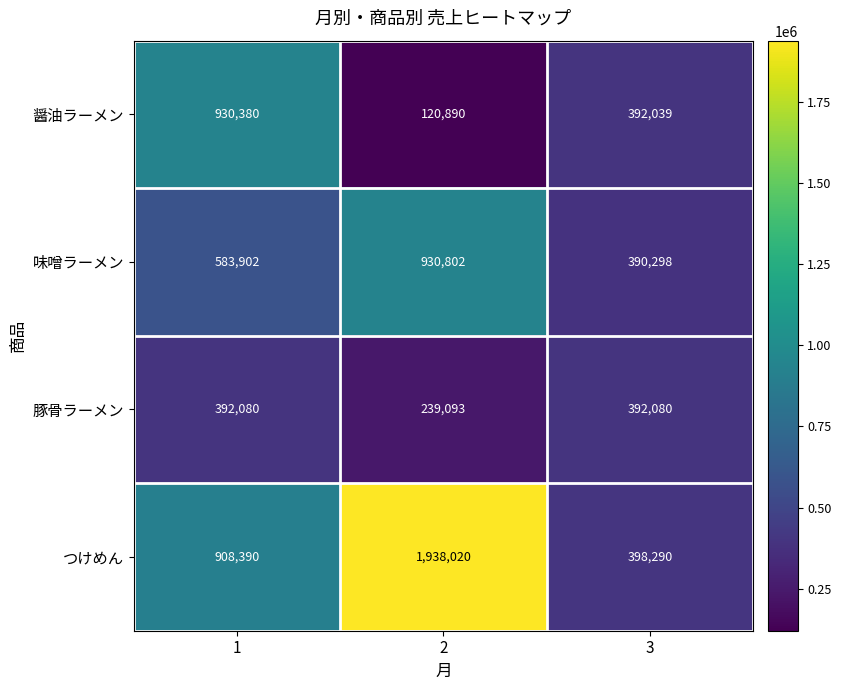

At which category does the chart reach its minimum across all series?

2